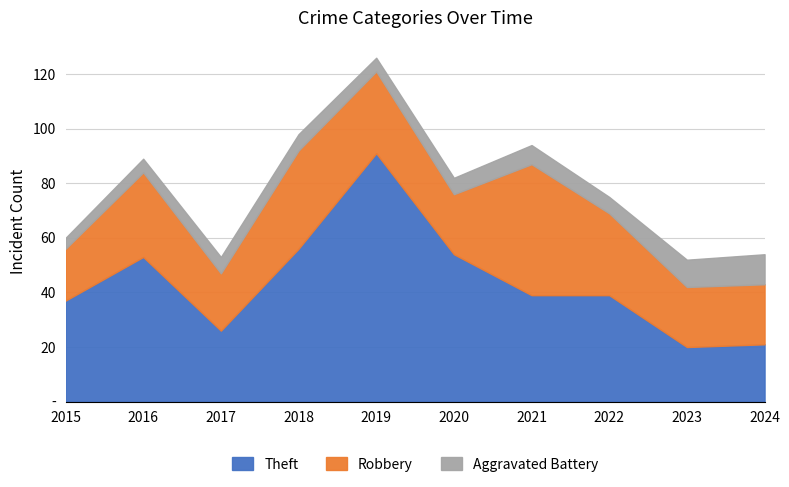

What is the total value across all series at 2022?

75